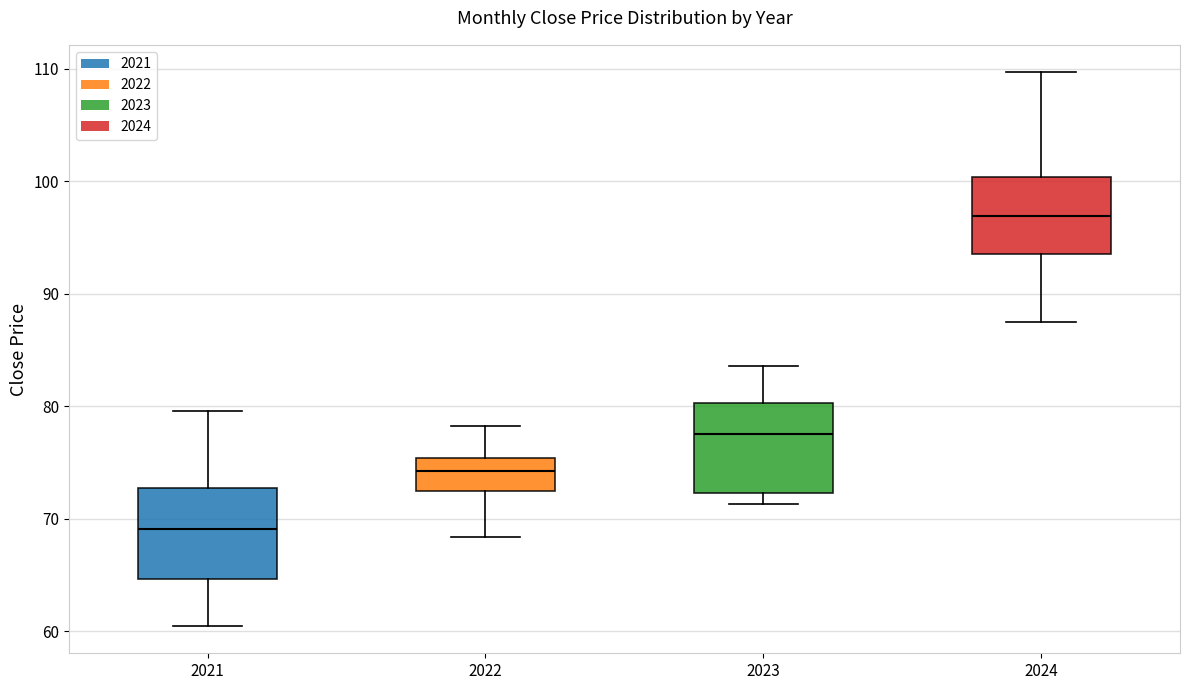

Reading left to right, read every box against the y-axis: the position of its median line, the range the box covers, and the ends of its whiskers. The values are not printed on the chart, so give them approximately, as read against the axis.

2021: median 69, box 65 to 73, whiskers 61 to 80
2022: median 74, box 72 to 75, whiskers 68 to 78
2023: median 78, box 72 to 80, whiskers 71 to 84
2024: median 97, box 93 to 100, whiskers 87 to 110